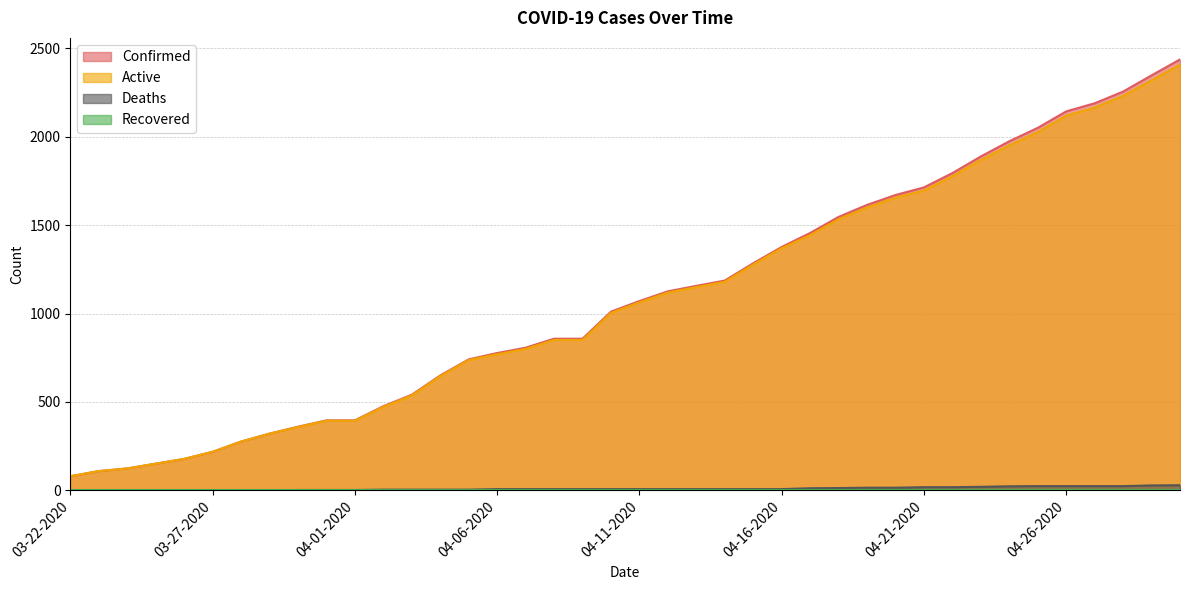

How many data points in Active are less than 1064?

20